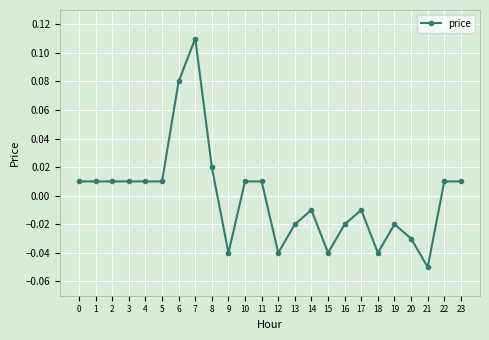

The chart shows a value of -0.1 at 12. True or false?

False